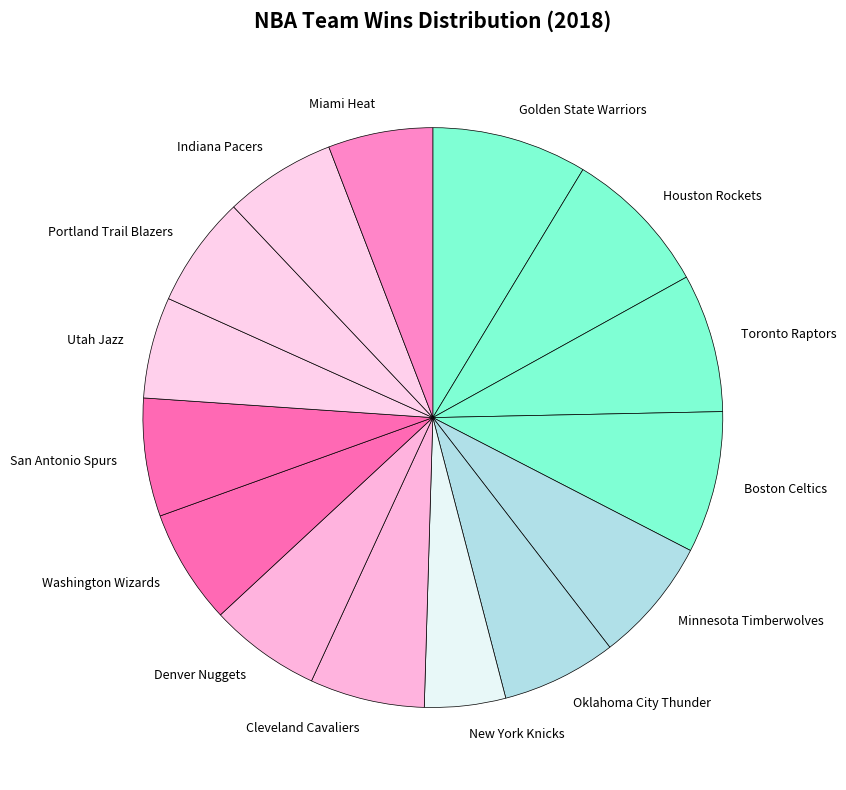

True or false: Portland Trail Blazers accounts for 6% of the total.

True